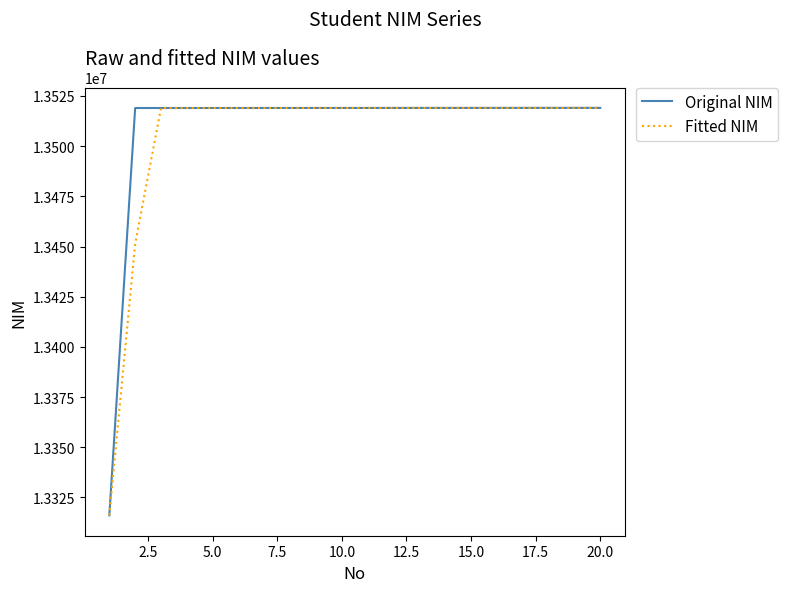

What is the minimum value for Original NIM?

13316082.0